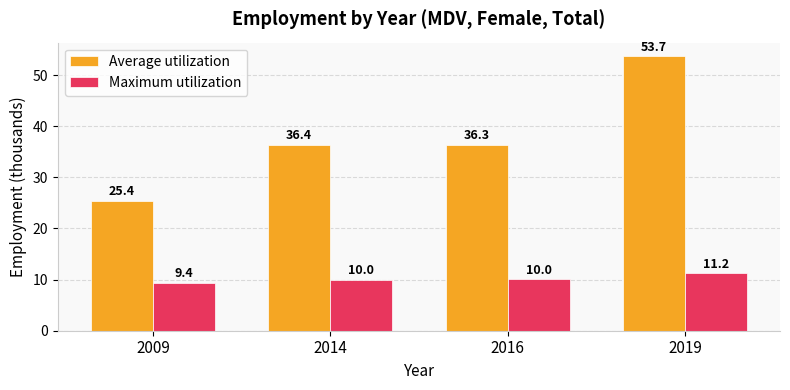

What is the approximate value of Maximum utilization at 2019?

11.2